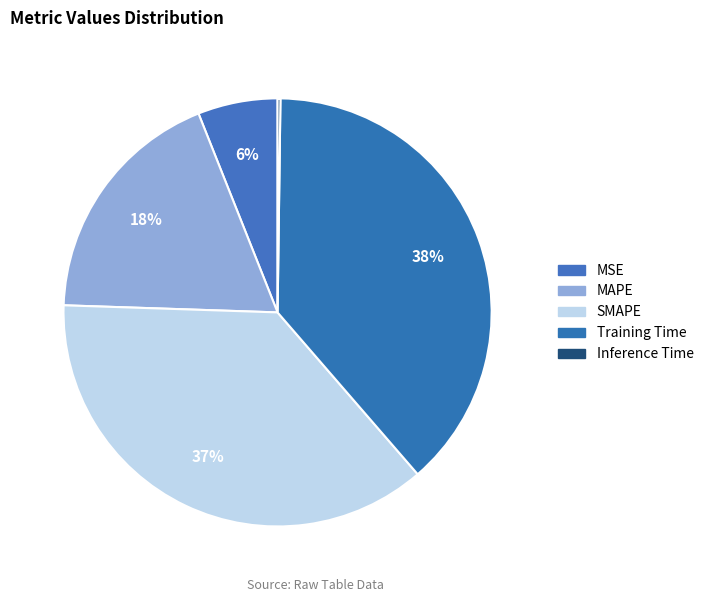

The MSE slice represents 19% of the pie. True or false?

False